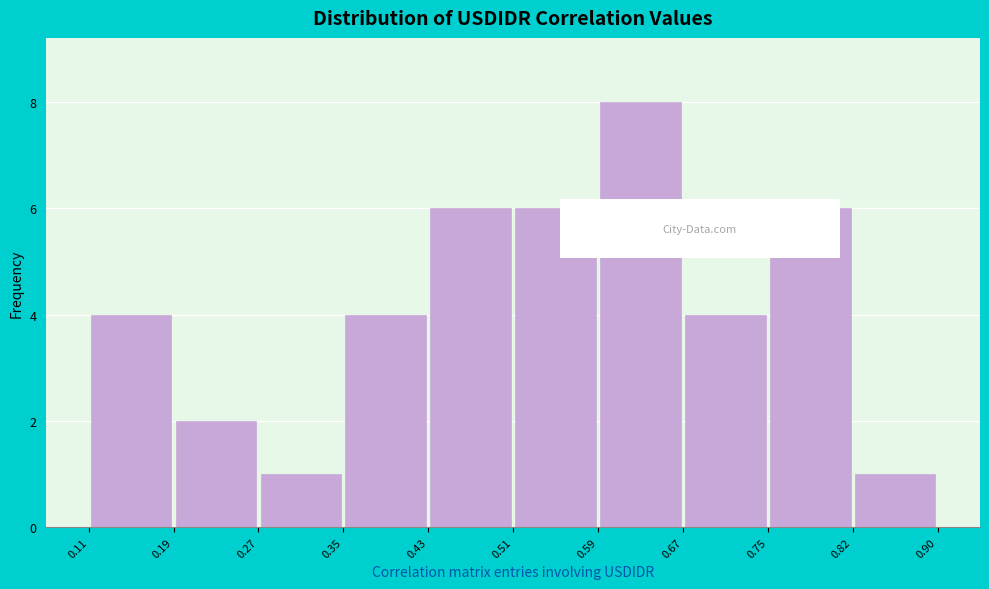

What is the height of the bar covering 0.75 to 0.82 on the x-axis? The values are not printed on the chart, so give them approximately, as read against the axis.

6